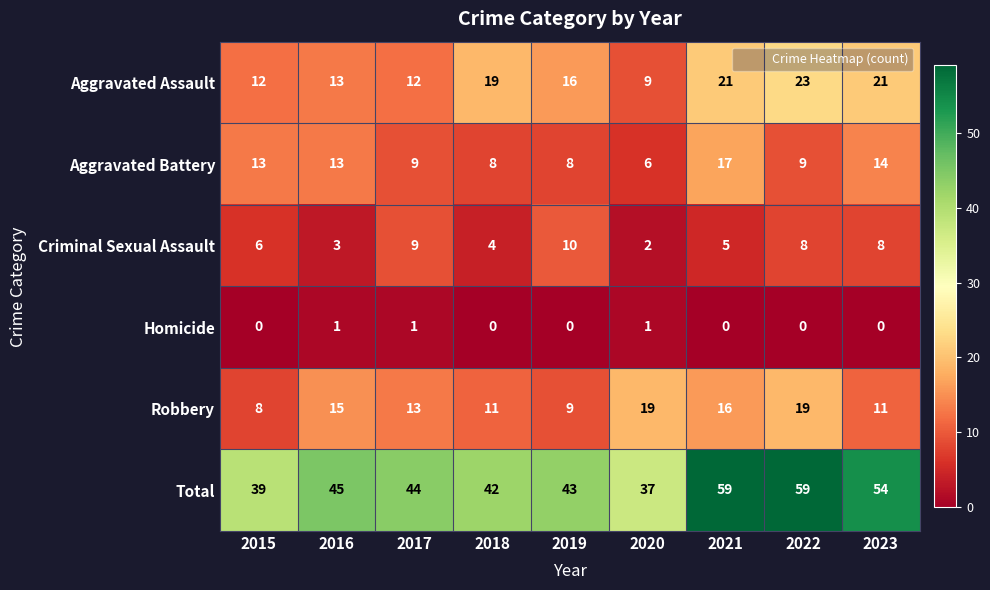

Which series has the largest total across all categories?

Total